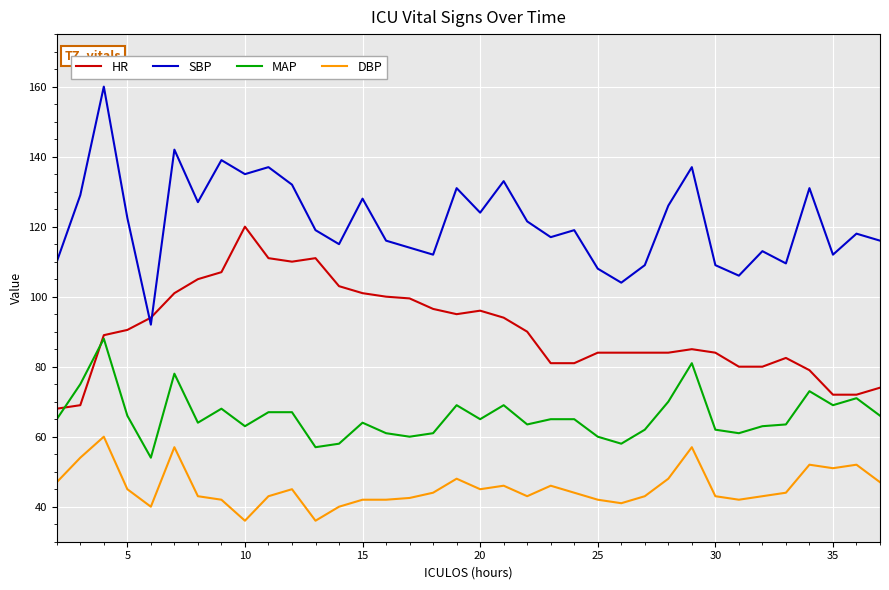

How many lines are shown in the chart?

4